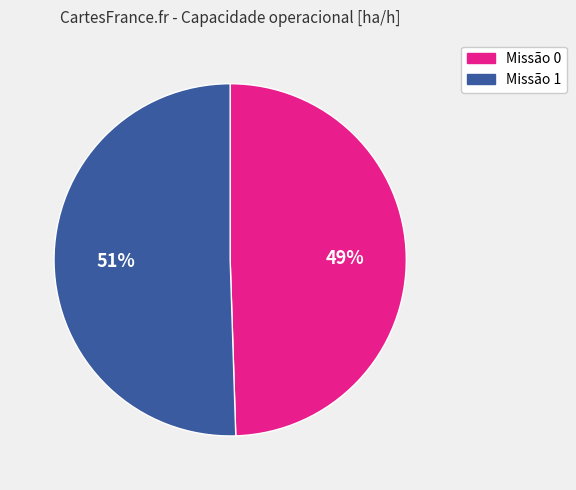

To the nearest percent, what is the average slice percentage?

50%